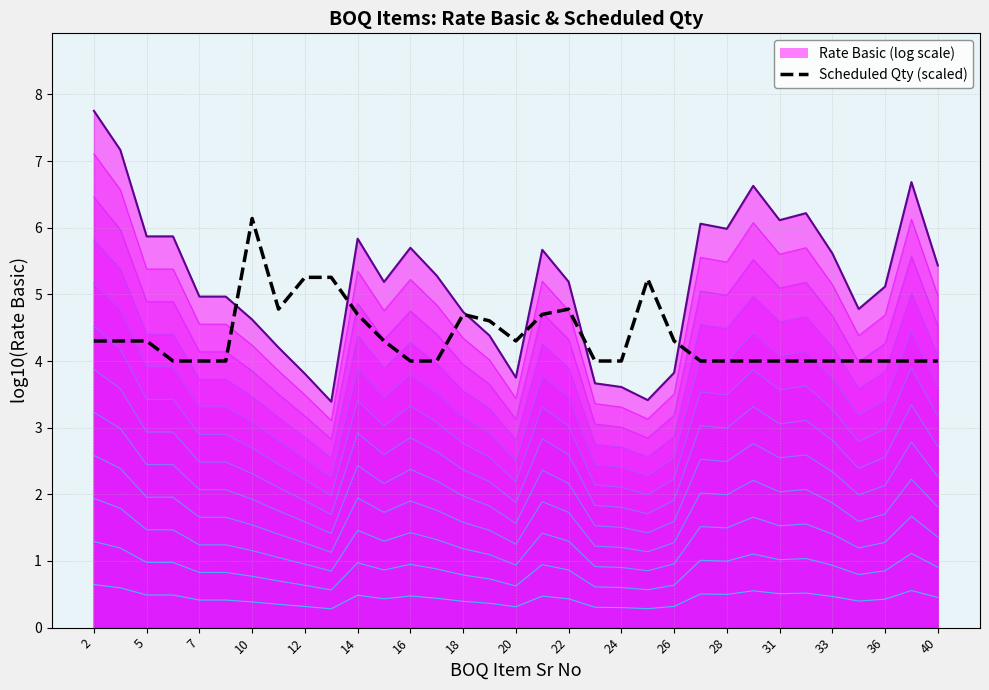

What is the change in value from 17 to 25?

-0.7